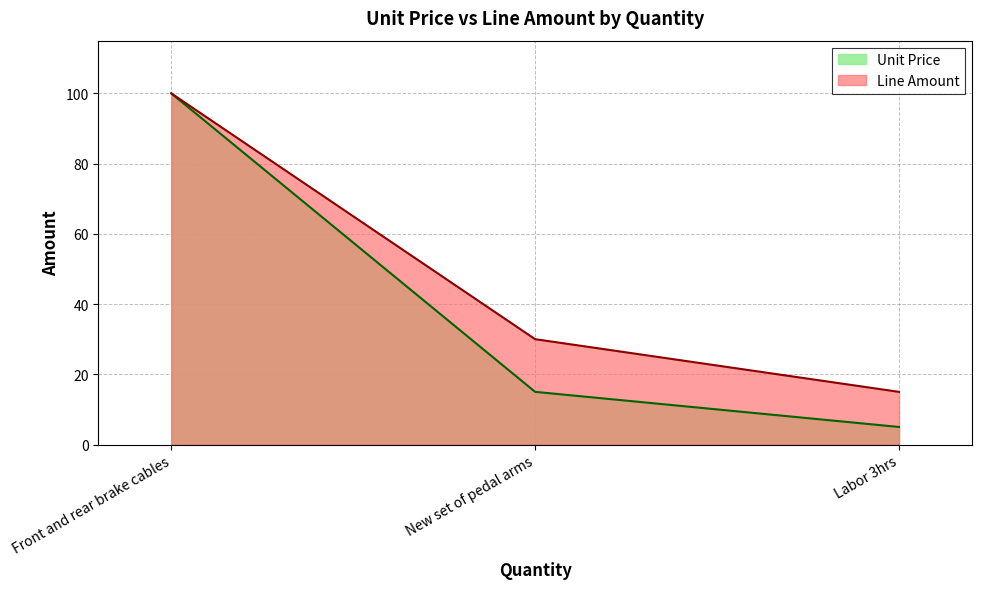

At Front and rear brake cables, list the series in order from smallest to largest.

Unit Price, Line Amount